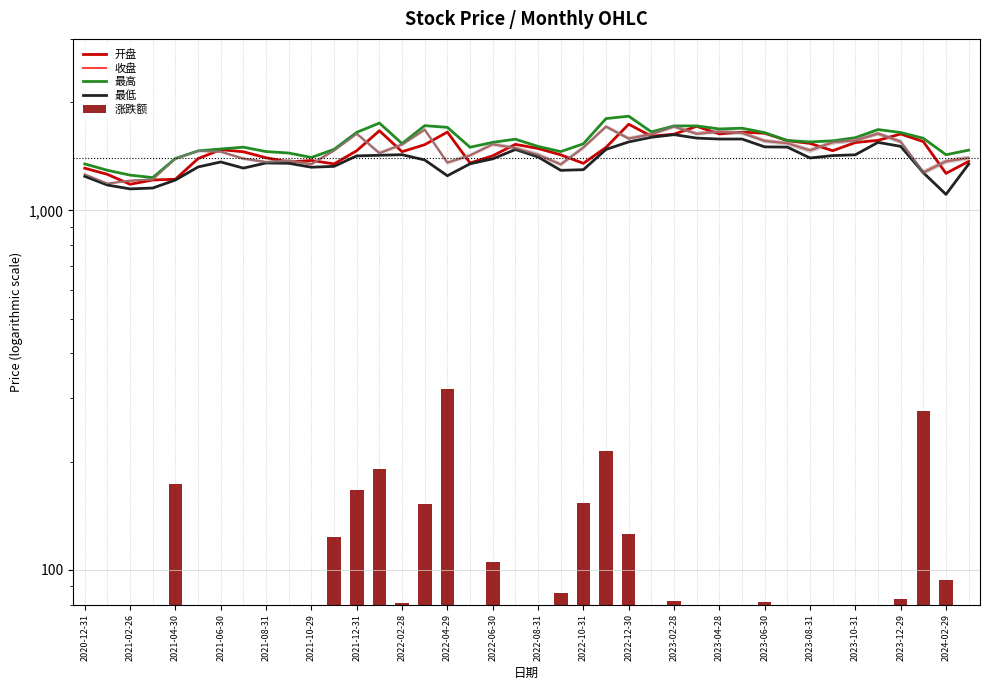

What is the difference between the 最低 values at 2022-10-31 and 38?

218.1